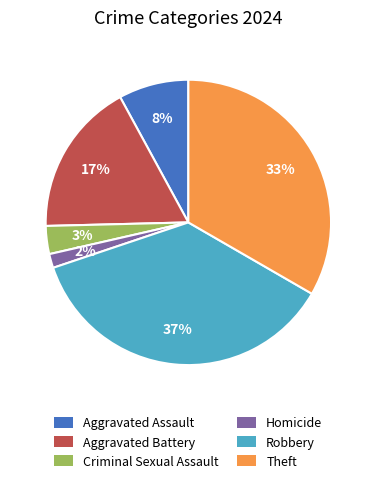

Combined, do Homicide and Aggravated Assault account for over 50%?

No